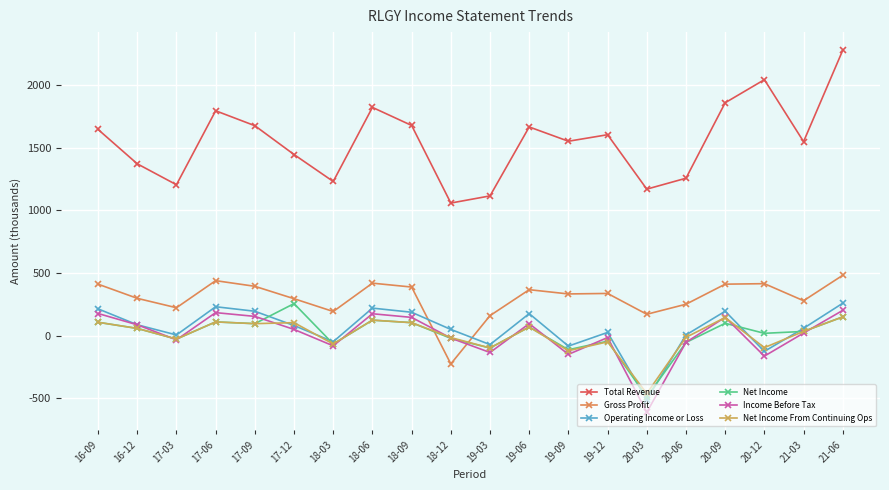

At which label does Operating Income or Loss first exceed 80?

16-09